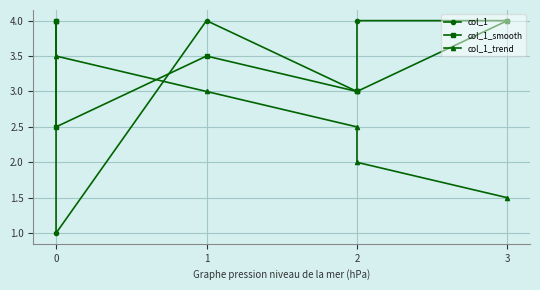

Which series changed the most between 0 and 2?

col_1_trend